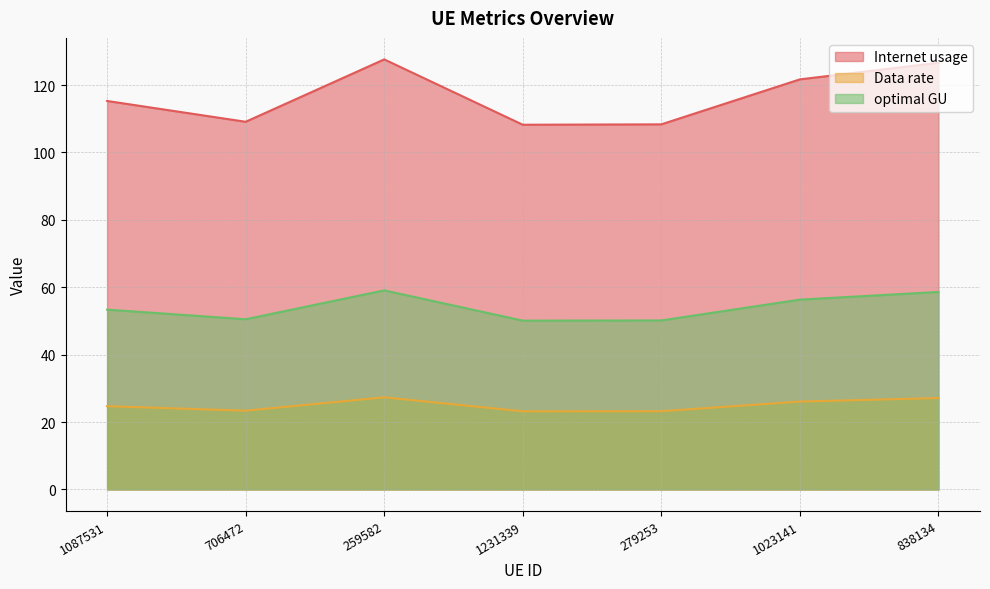

What is the difference between the maximum and second lowest values in the optimal GU series?

8.9